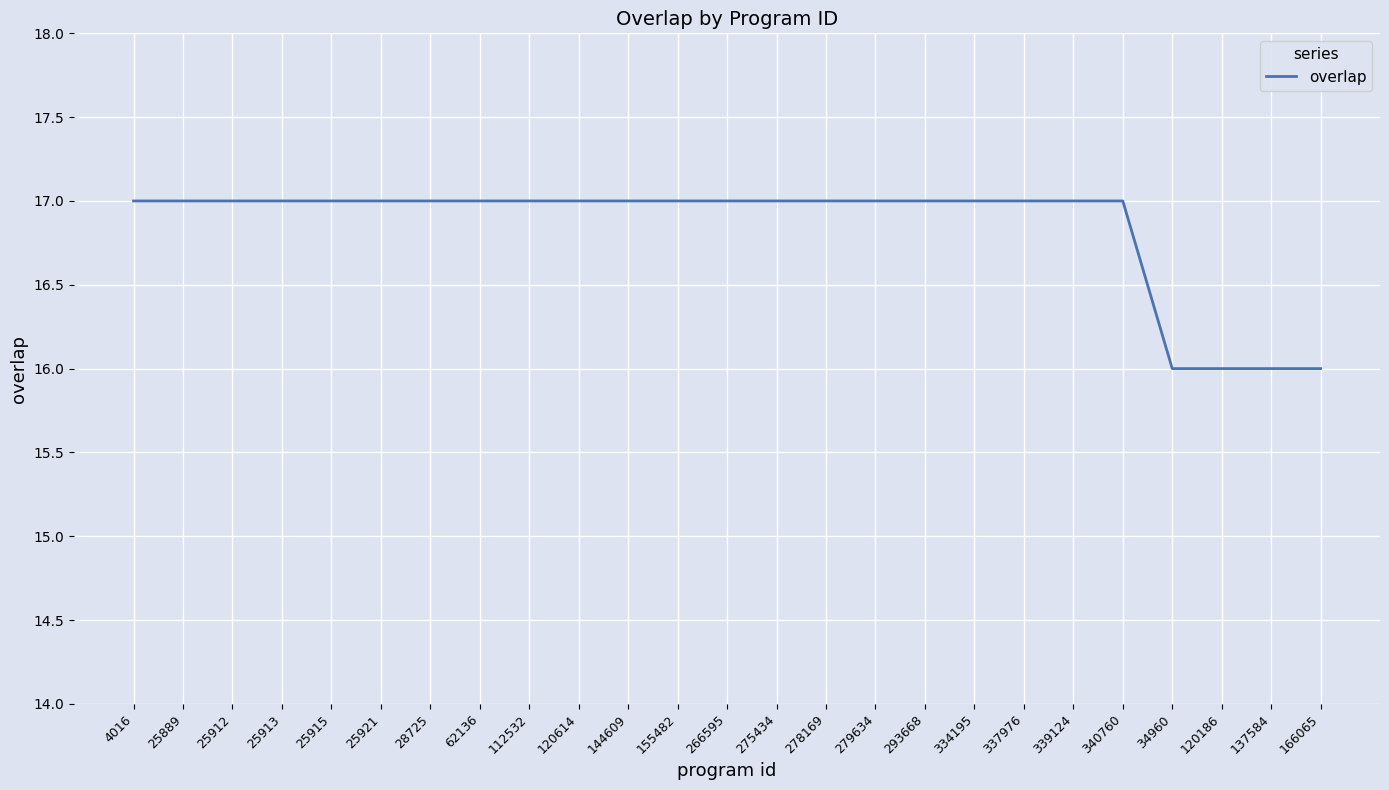

What is the minimum value shown in the chart?

16